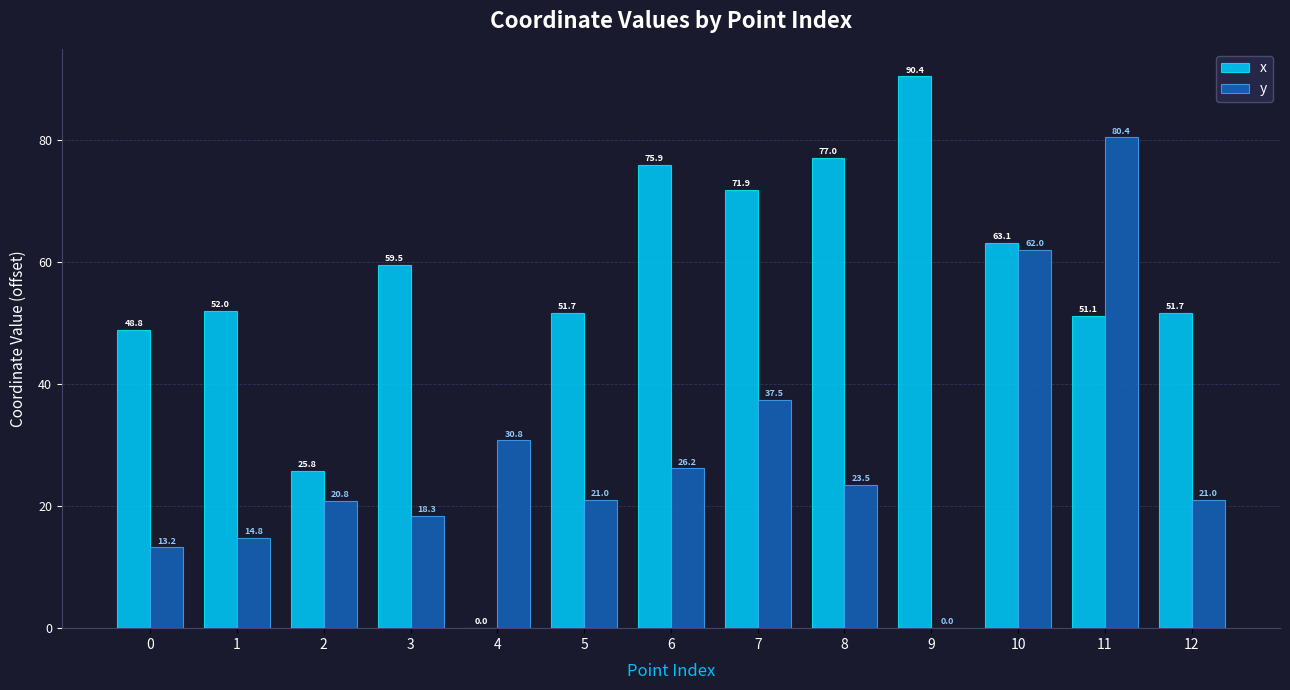

Reading left to right, transcribe all the data shown in this chart.

x: 0=48.8	1=52.0	2=25.8	3=59.5	4=0.0	5=51.7	6=75.9	7=71.9	8=77.0	9=90.4	10=63.1	11=51.1	12=51.7
y: 0=13.2	1=14.8	2=20.8	3=18.3	4=30.8	5=21.0	6=26.2	7=37.5	8=23.5	9=0.0	10=62.0	11=80.4	12=21.0